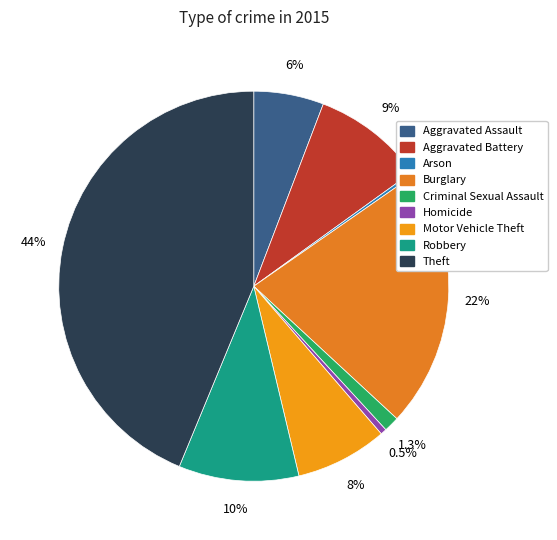

Rank the categories by value from lowest to highest.

Arson, Homicide, Criminal Sexual Assault, Aggravated Assault, Motor Vehicle Theft, Aggravated Battery, Robbery, Burglary, Theft